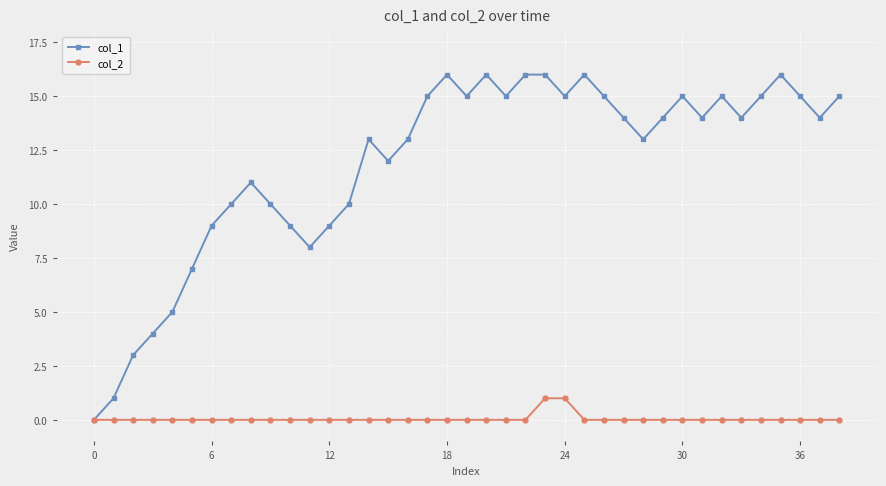

List the series in order of their overall mean, highest first.

col_1, col_2